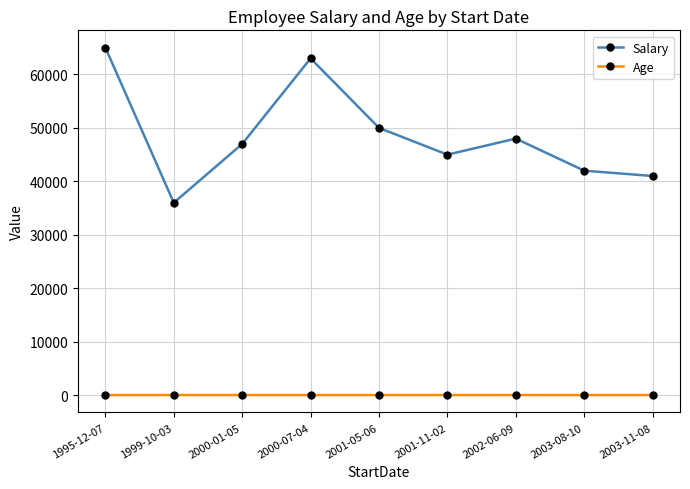

The Salary series shows 65000 at 1995-12-07. True or false?

True